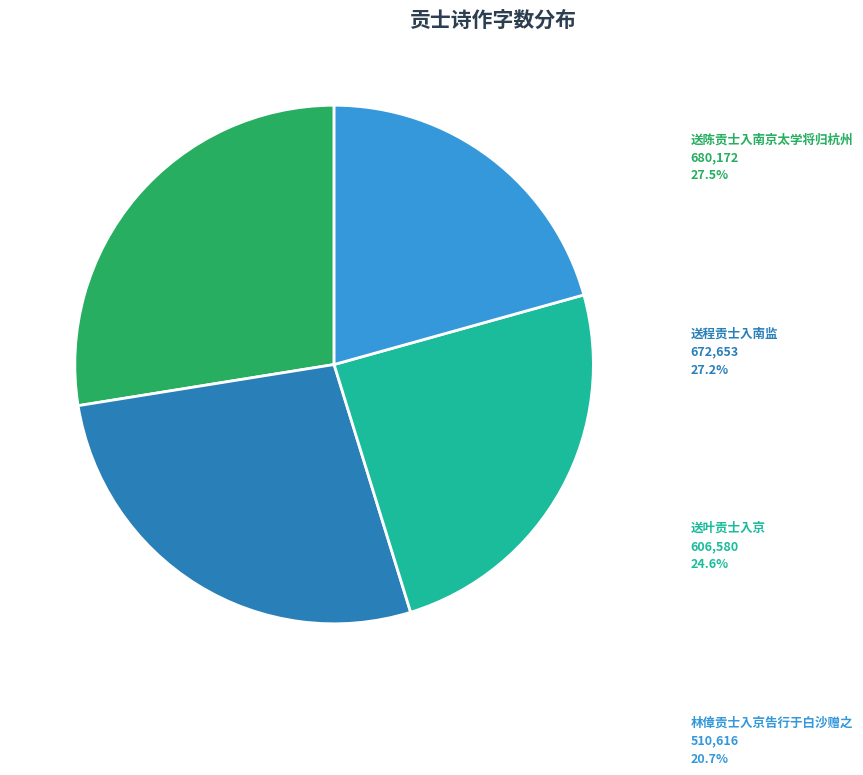

Between 送陈贡士入南京太学将归杭州 and 林傽贡士入京告行于白沙赠之, which is larger?

送陈贡士入南京太学将归杭州